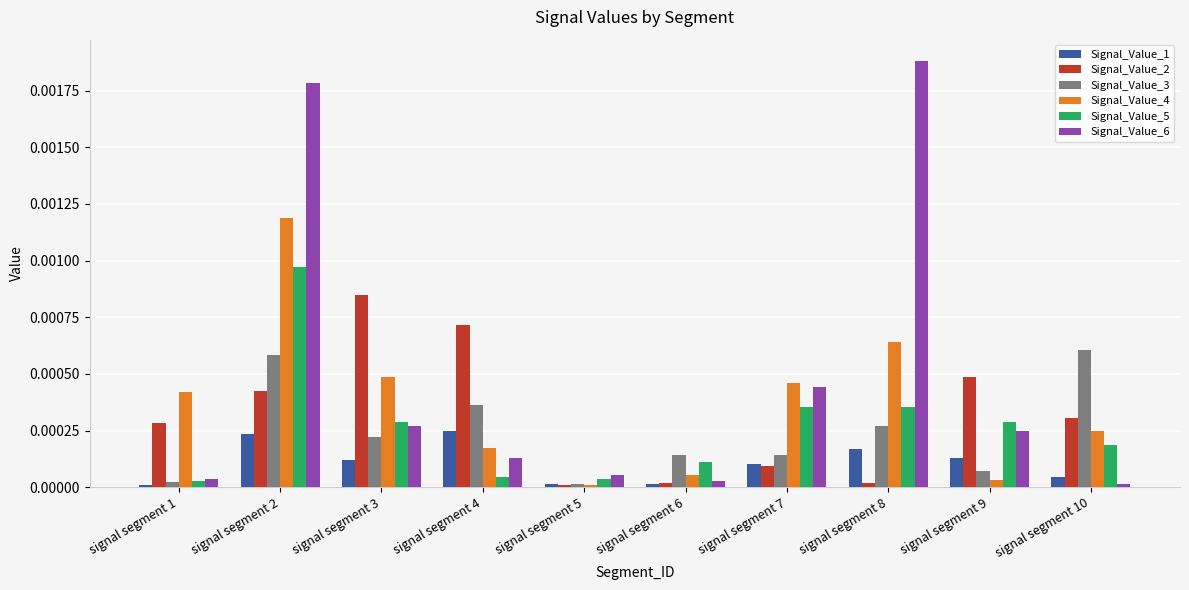

Does the chart contain any negative values?

No